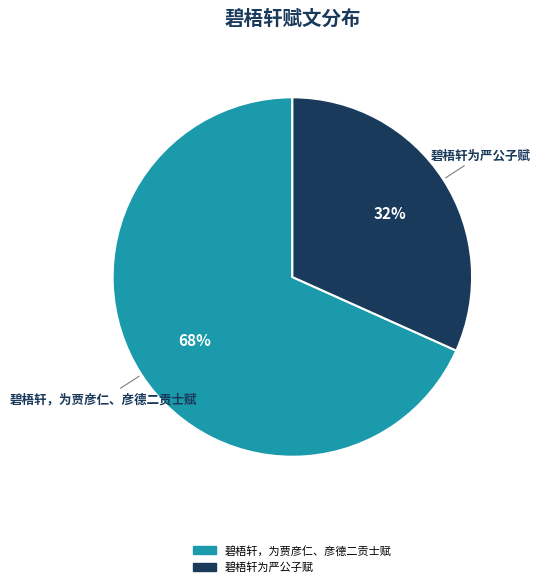

Combined, do 碧梧轩为严公子赋 and 碧梧轩，为贾彦仁、彦德二贡士赋 account for over 50%?

Yes